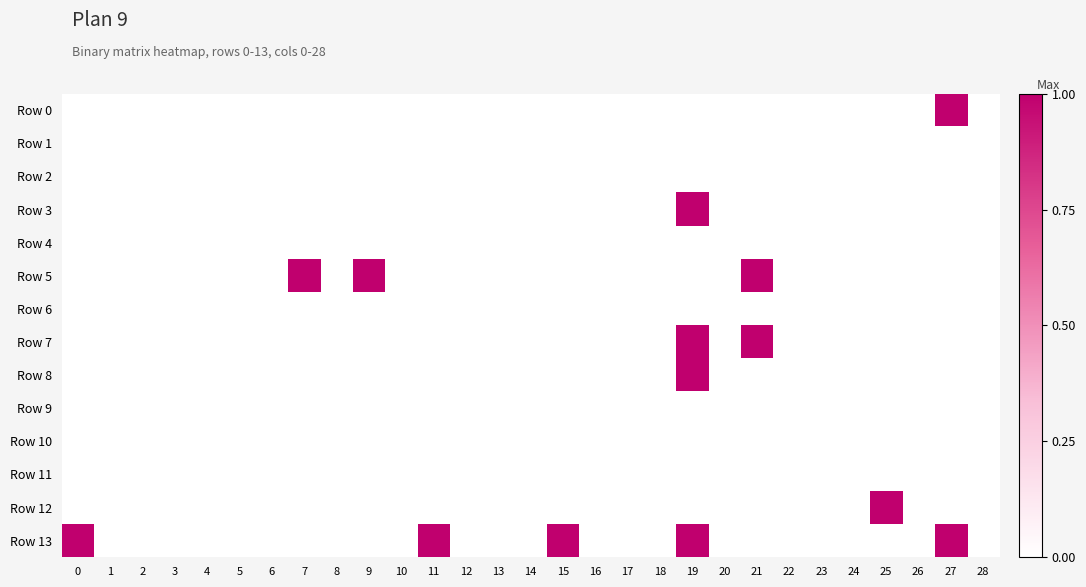

Which series has the largest total across all categories?

Row 13